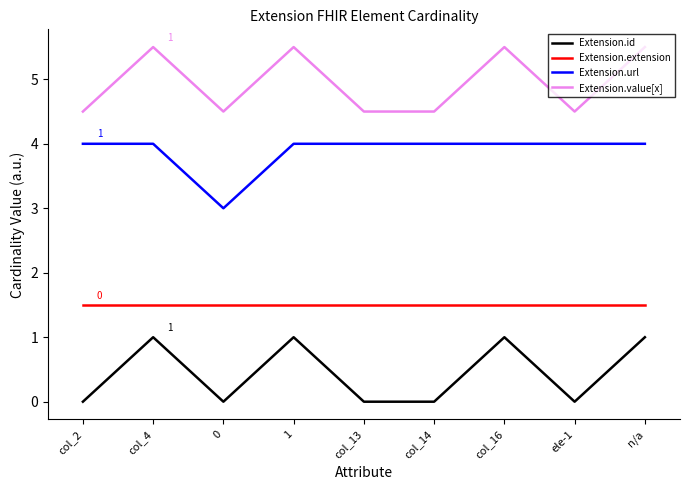

What are all the series names shown in the legend?

Extension.id, Extension.extension, Extension.url, Extension.value[x]